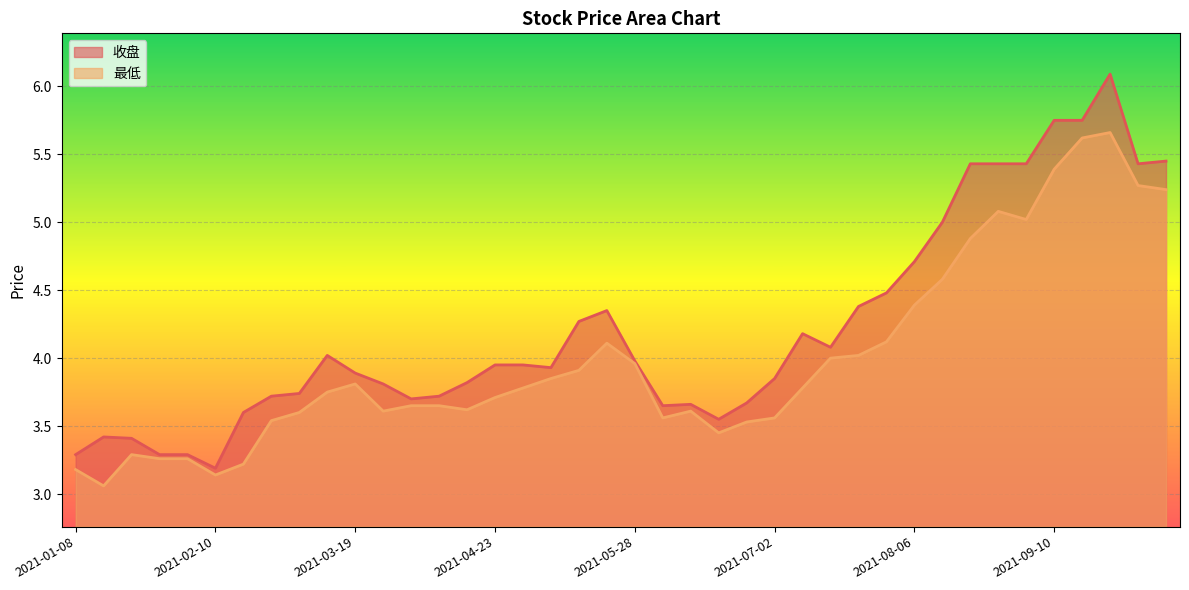

At 2021-01-15, list the series in order from largest to smallest.

收盘, 最低